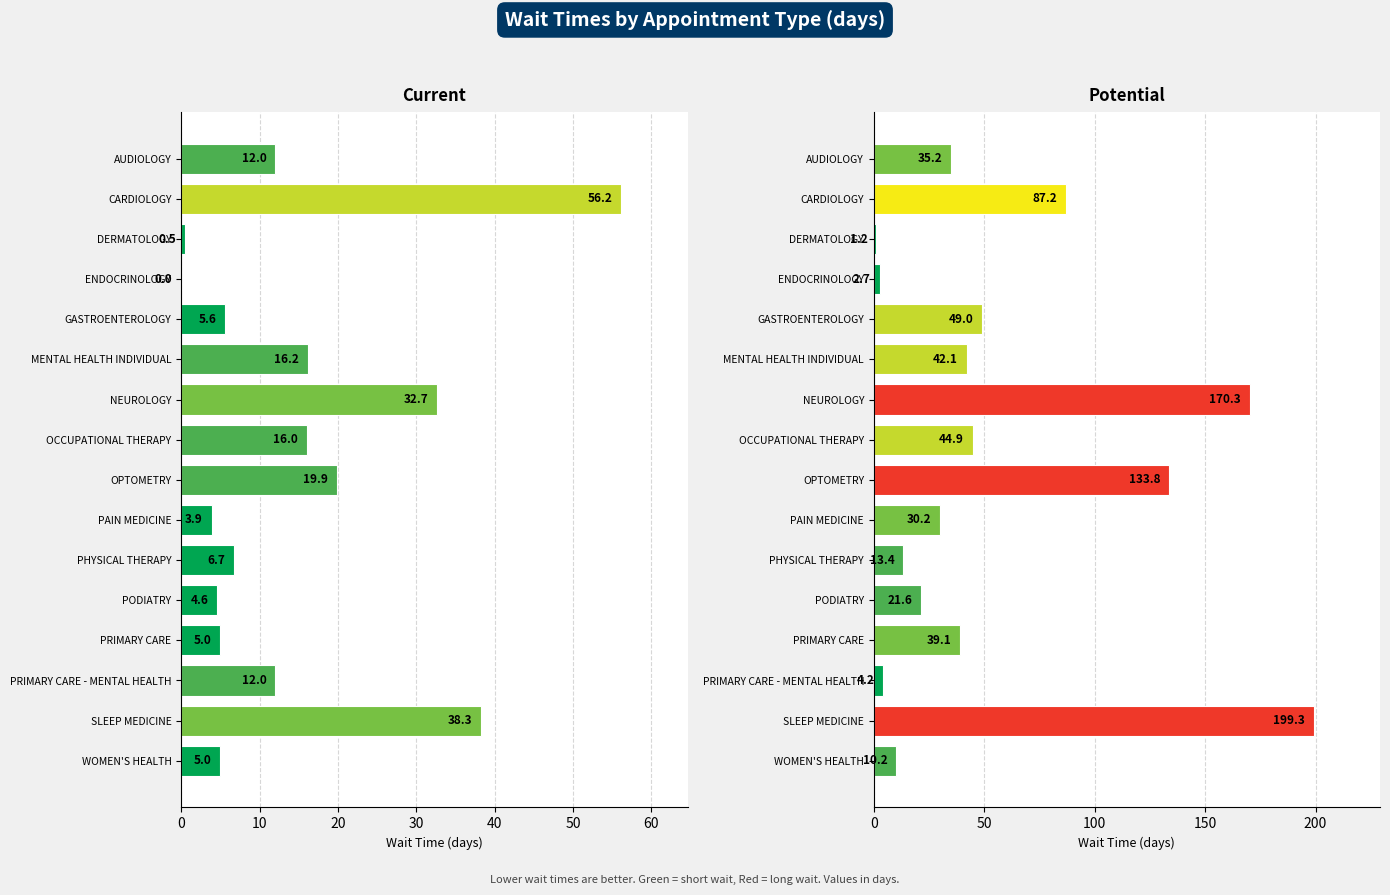

How many series are shown in this chart?

2